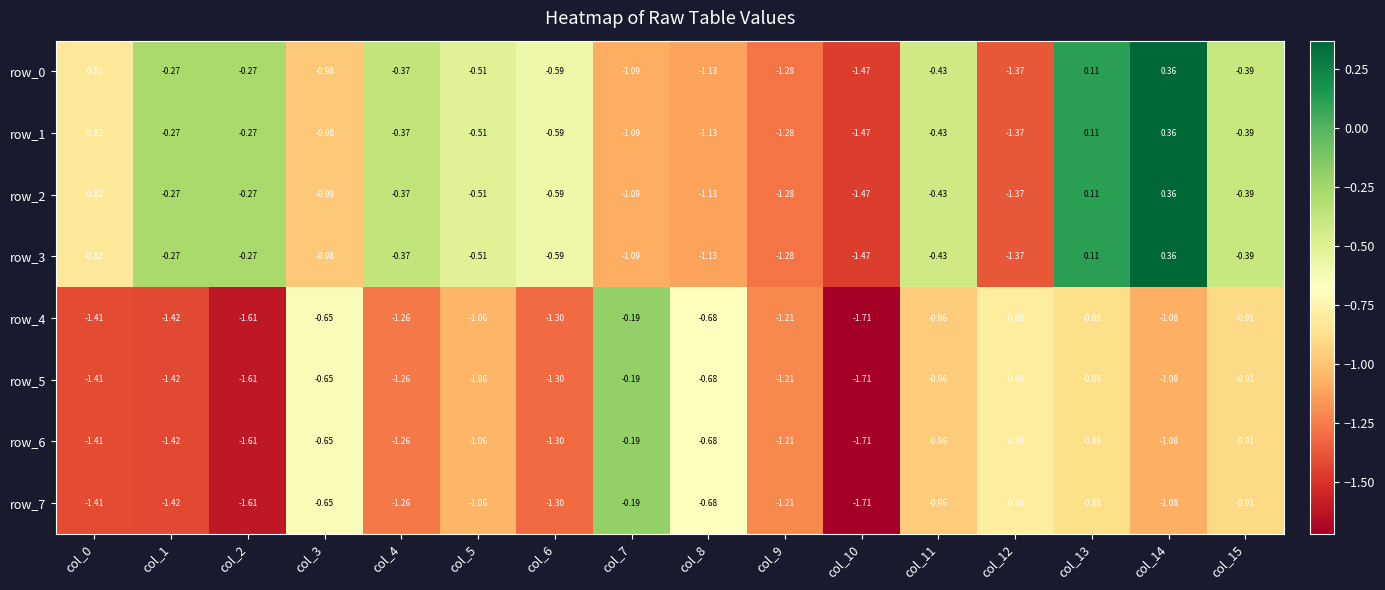

Is the value of row_3 at col_1 greater than the value of row_7 at col_1?

Yes